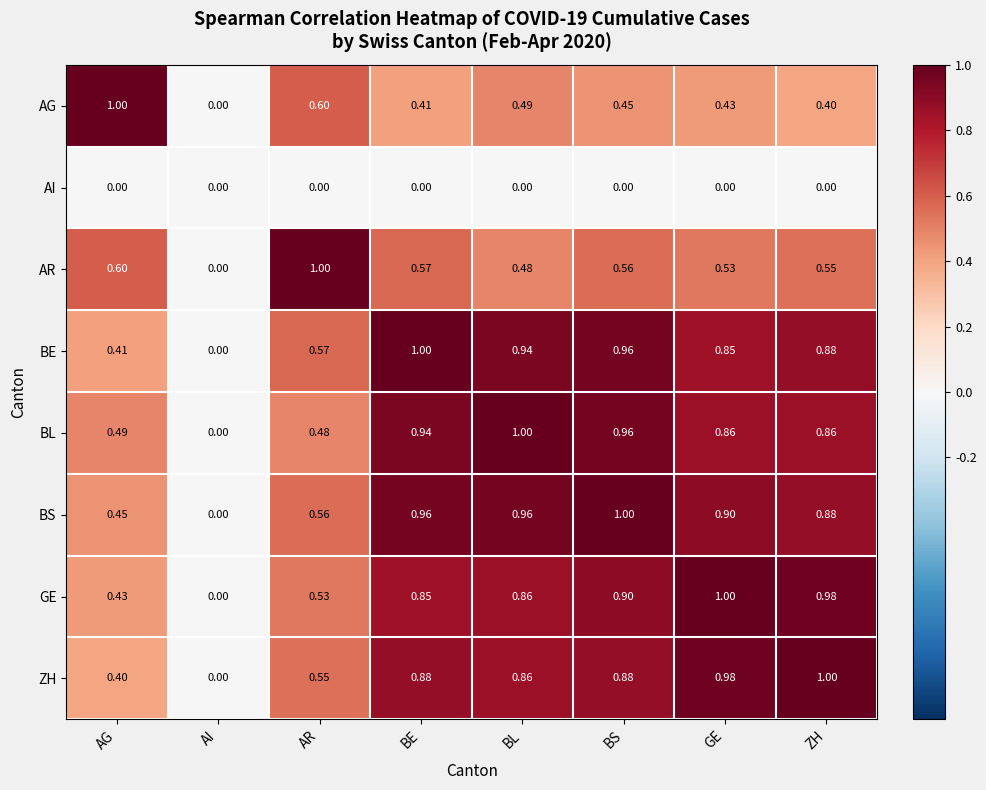

Is the value of ZH at AG greater than the value of BS at GE?

No